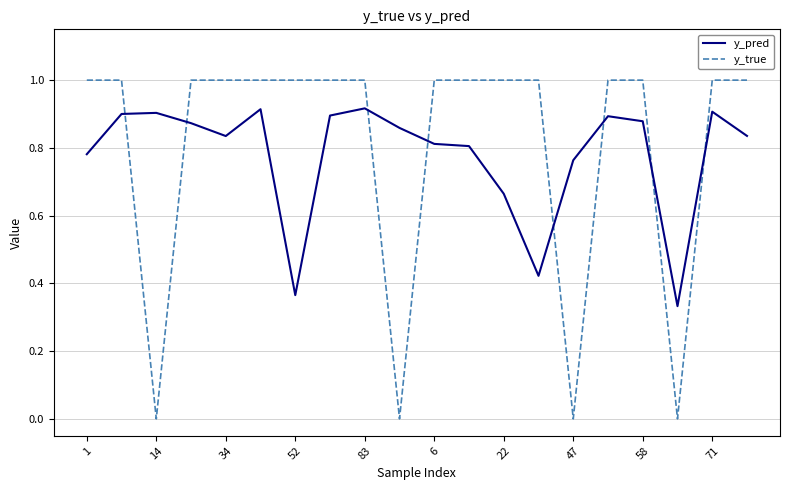

Which series has the largest range (max minus min)?

y_true